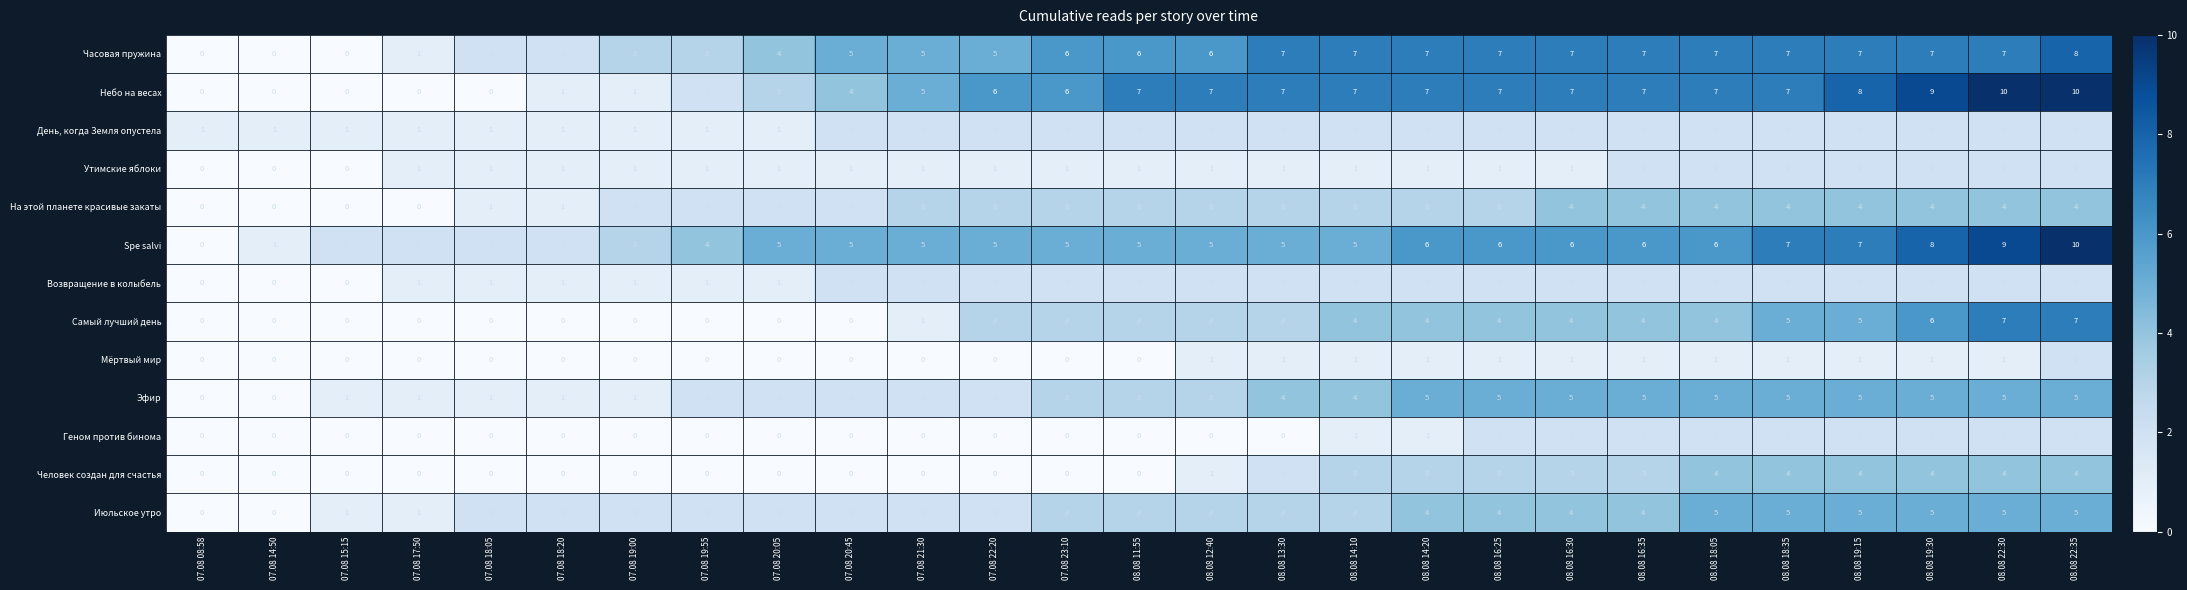

What is the difference between the highest and lowest values at 08.08 19:15?

7